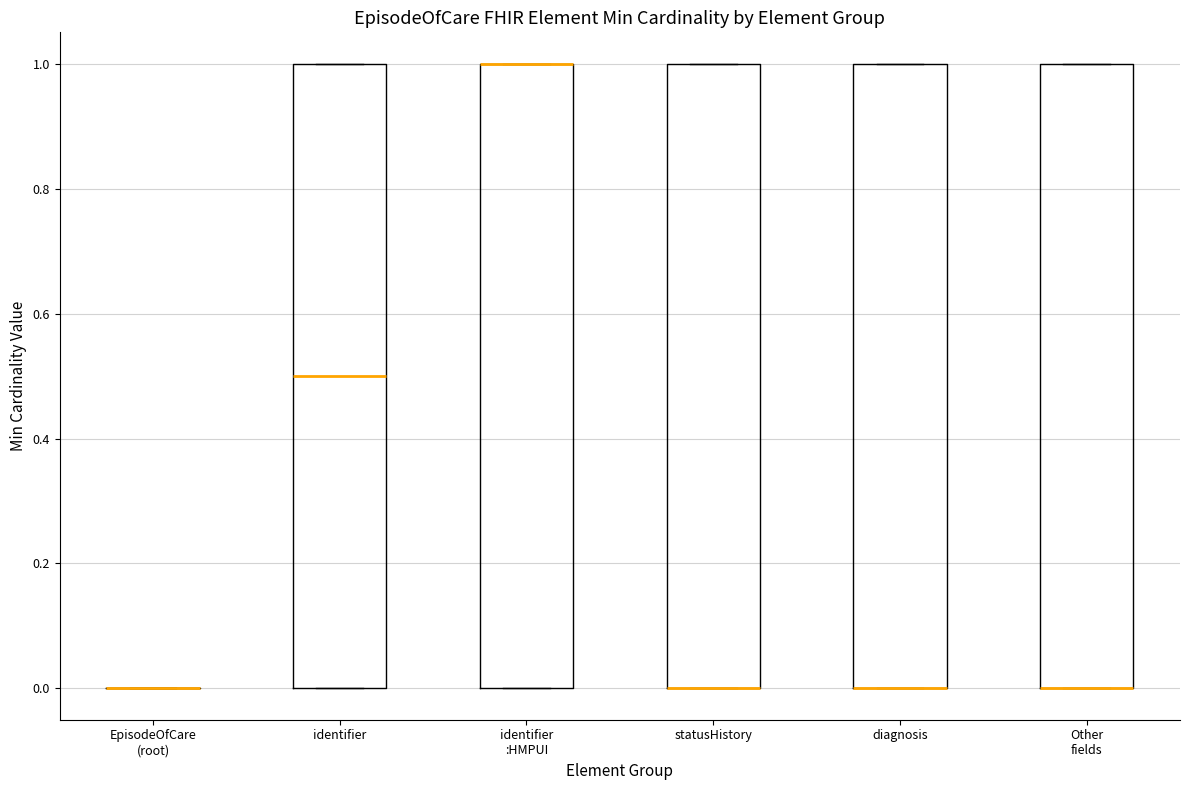

Reading left to right, read every box against the y-axis: the position of its median line, the range the box covers, and the ends of its whiskers. The values are not printed on the chart, so give them approximately, as read against the axis.

EpisodeOfCare (root): box collapsed to a line at 0.0, whiskers 0.0 to 0.0
identifier: median 0.5, box 0.0 to 1.0, whiskers 0.0 to 1.0
identifier :HMPUI: median 1.0 (drawn on the box's upper edge), box 0.0 to 1.0, whiskers 0.0 to 1.0
statusHistory: median 0.0 (drawn on the box's lower edge), box 0.0 to 1.0, whiskers 0.0 to 1.0
diagnosis: median 0.0 (drawn on the box's lower edge), box 0.0 to 1.0, whiskers 0.0 to 1.0
Other fields: median 0.0 (drawn on the box's lower edge), box 0.0 to 1.0, whiskers 0.0 to 1.0